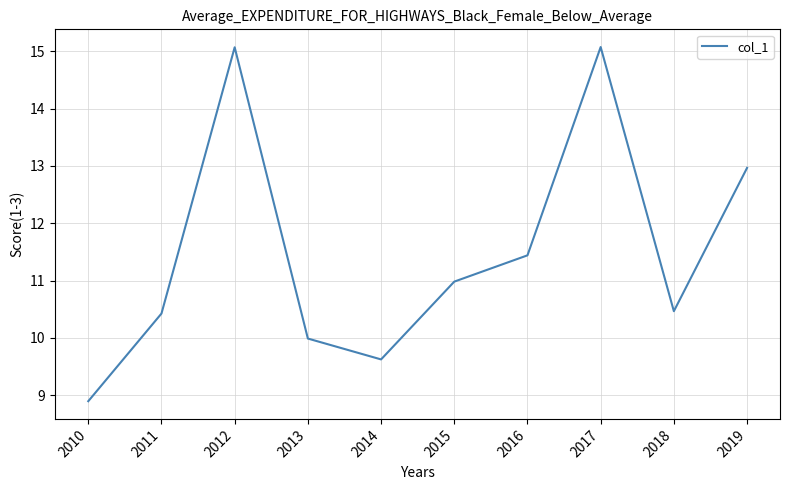

What is the change in value from 2010 to 2016?

+2.5